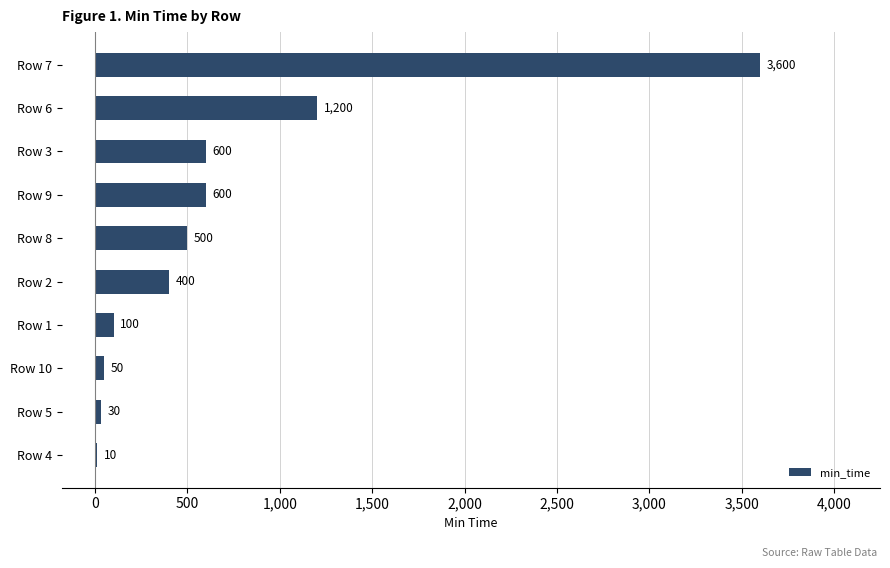

What is the change in value from Row 9 to Row 1?

-500